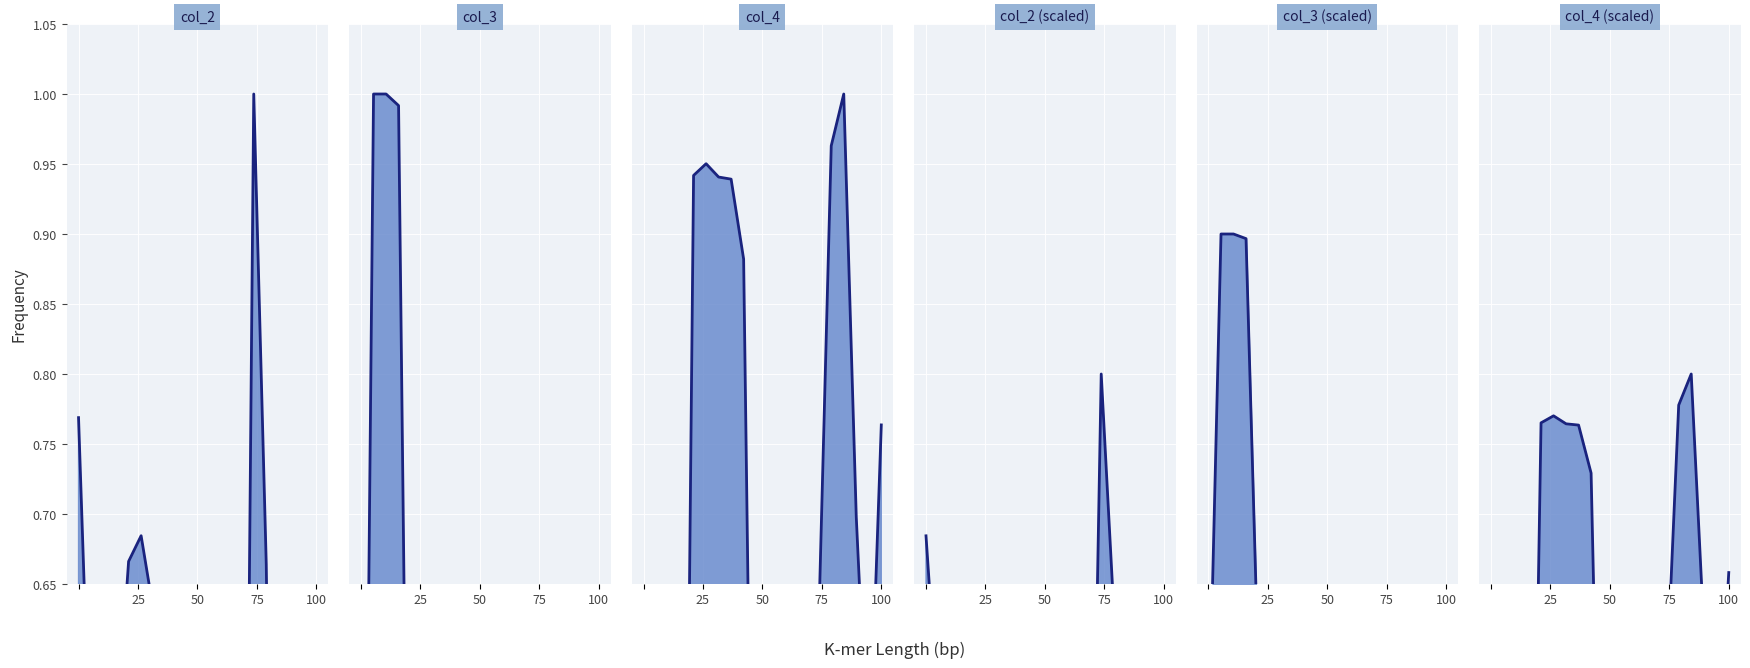

Reading left to right, transcribe all the data shown in this chart.

col_2 line: 0.8	0.5	0.5	0.5	0.7	0.7	0.6	0.6	0.0	0.0	0.0	0.0	0.0	0.0	1.0	0.7	0.0	0.0	0.0	0.0
col_3 line: 0.1	1.0	1.0	1.0	0.2	0.2	0.2	0.2	0.3	0.3	0.3	0.3	0.3	0.3	0.0	0.2	0.3	0.3	0.3	0.3
col_4 line: 0.0	0.4	0.2	0.0	0.9	1.0	0.9	0.9	0.9	0.2	0.1	0.2	0.5	0.5	0.6	1.0	1.0	0.7	0.5	0.8
col_2 (scaled) line: 0.7	0.6	0.6	0.6	0.6	0.6	0.6	0.6	0.3	0.3	0.3	0.3	0.3	0.3	0.8	0.6	0.3	0.3	0.3	0.3
col_3 (scaled) line: 0.5	0.9	0.9	0.9	0.6	0.6	0.6	0.6	0.6	0.6	0.6	0.6	0.6	0.6	0.5	0.6	0.6	0.6	0.6	0.6
col_4 (scaled) line: 0.2	0.5	0.3	0.2	0.8	0.8	0.8	0.8	0.7	0.3	0.3	0.3	0.5	0.5	0.6	0.8	0.8	0.6	0.5	0.7